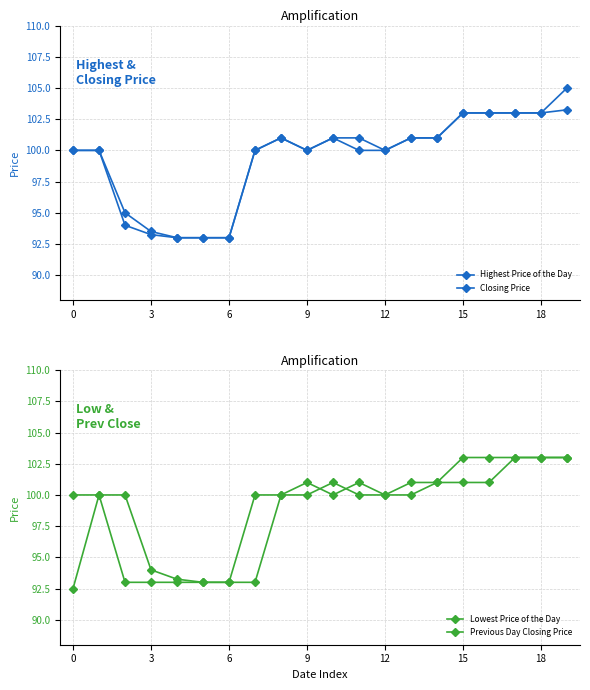

The value of Highest Price of the Day at 8 is 101.0. True or false?

True